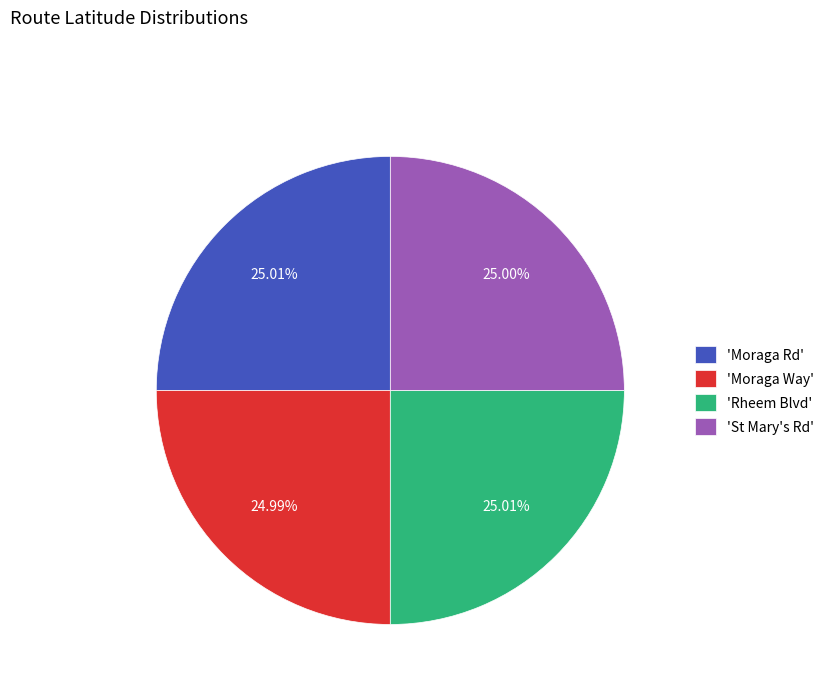

Is there a majority slice in this chart?

No